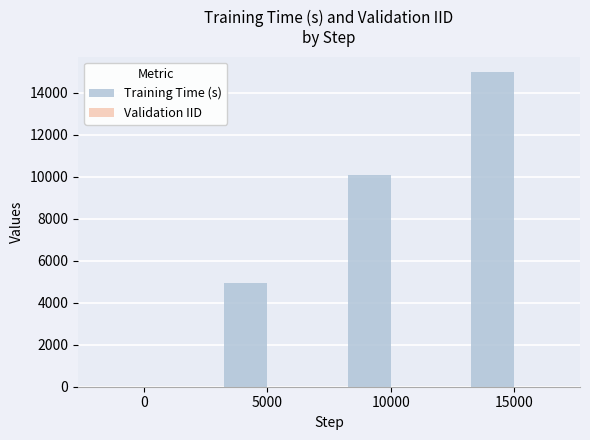

How many groups of bars are there?

4